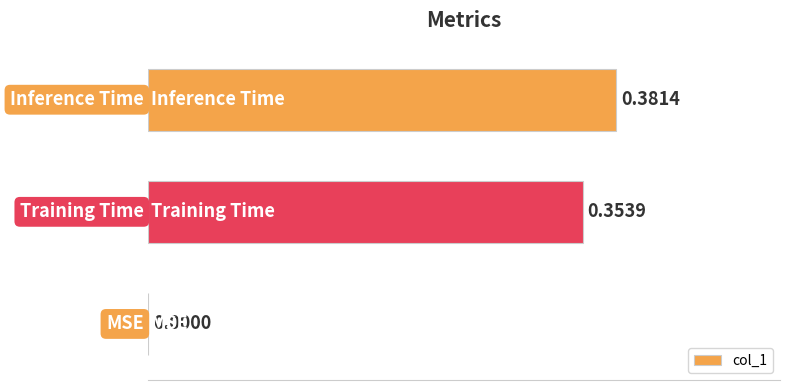

How many values are above zero?

2